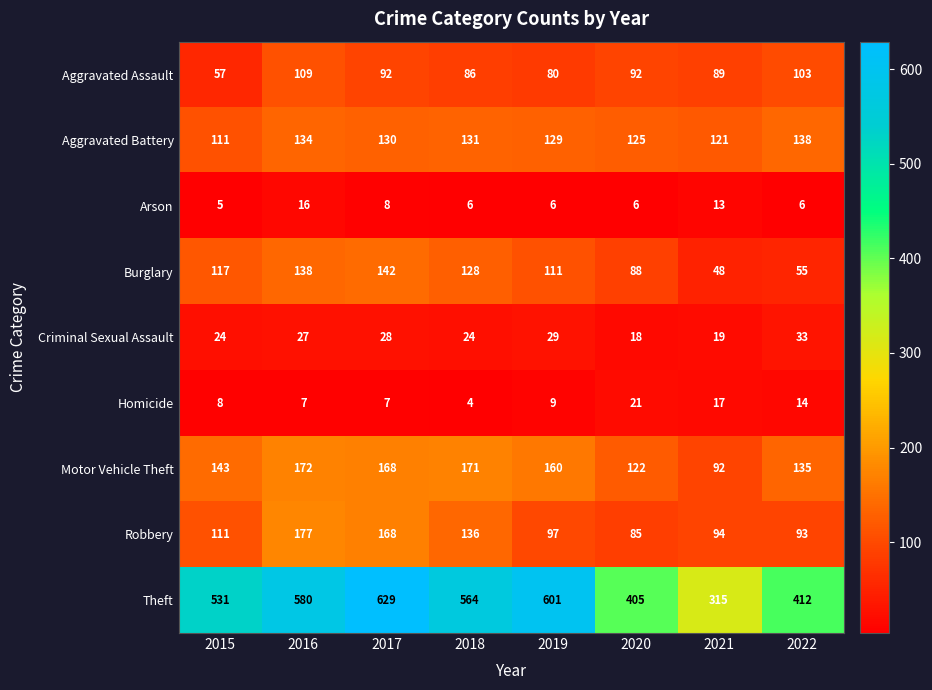

Is it true that Homicide equals 21 at 2020?

True